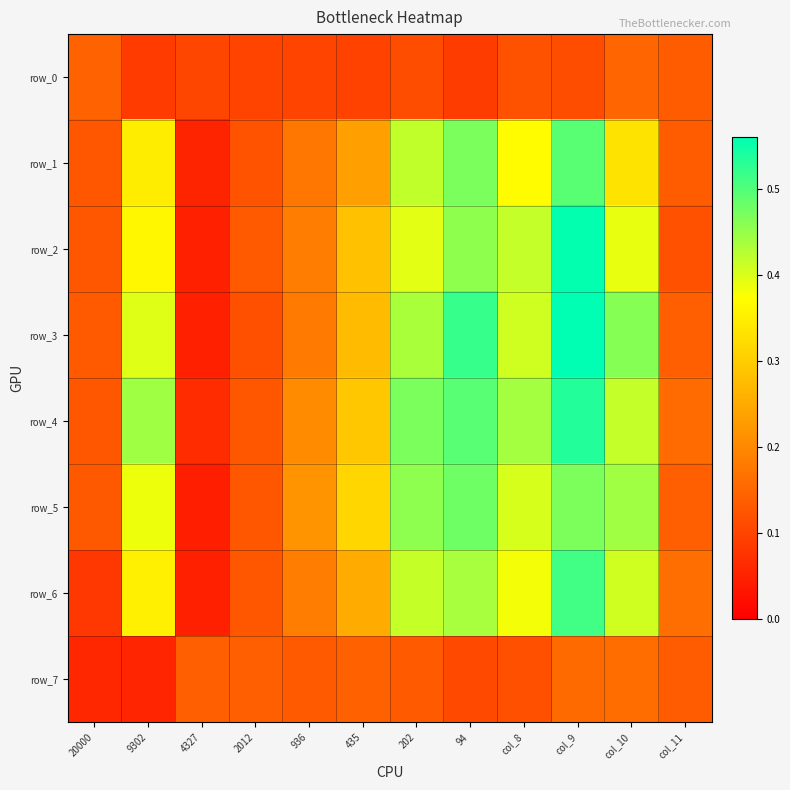

At which label is row_4 closest to 0?

4327